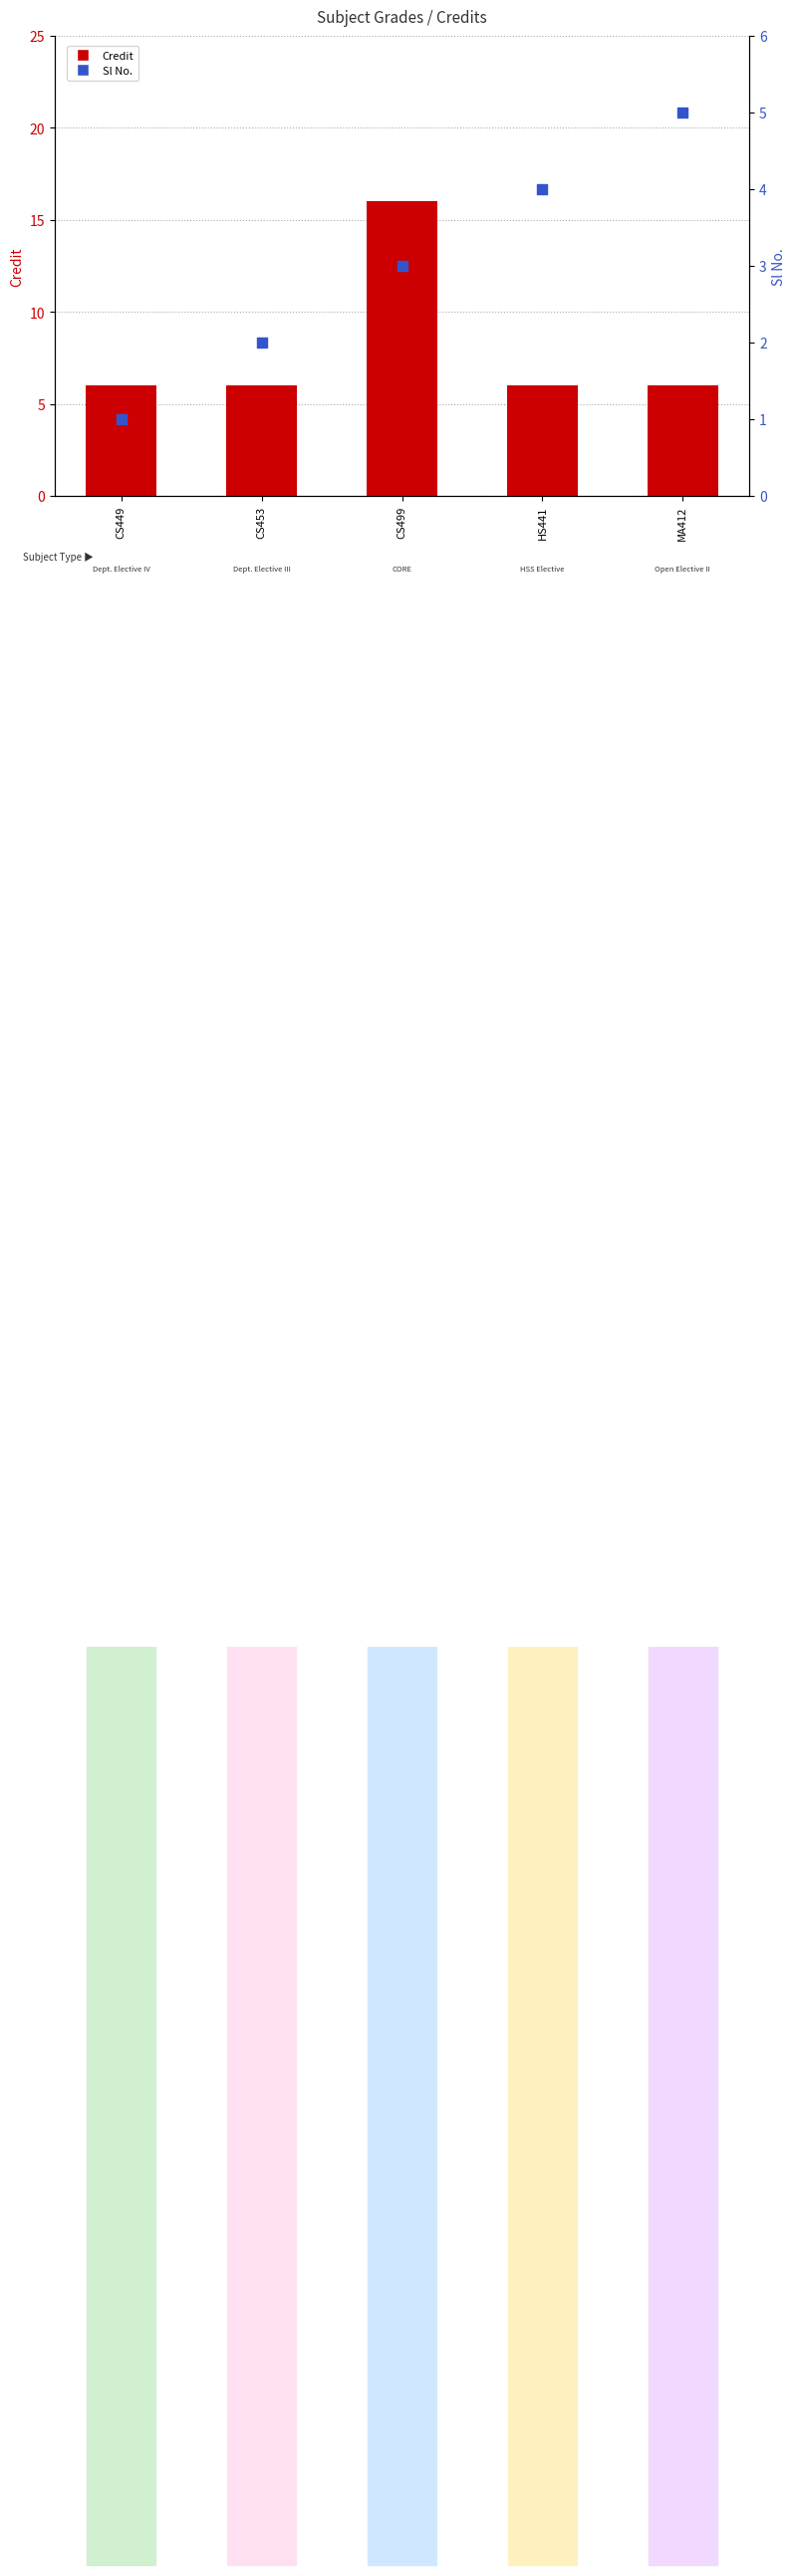

Which series has the widest spread of Y values?

Credit